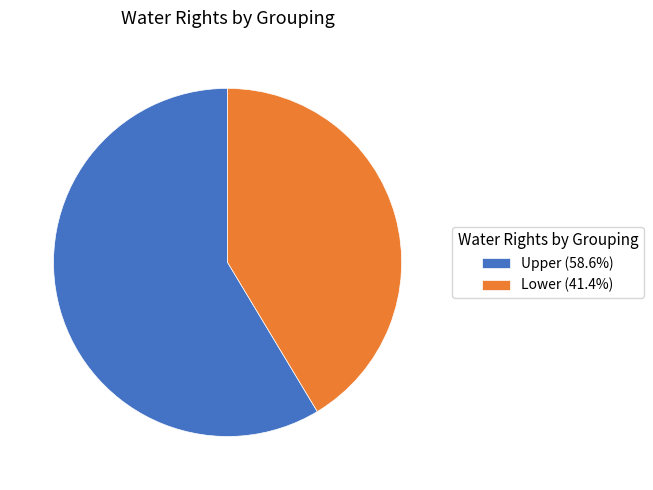

How many segments does this pie chart have?

2